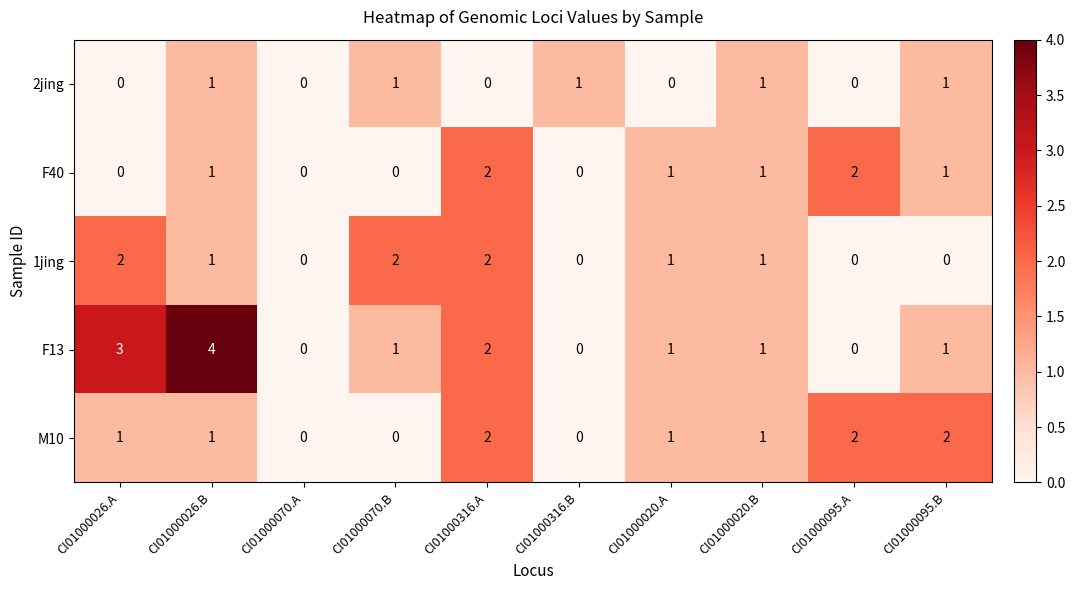

Which series has the largest total across all categories?

F13